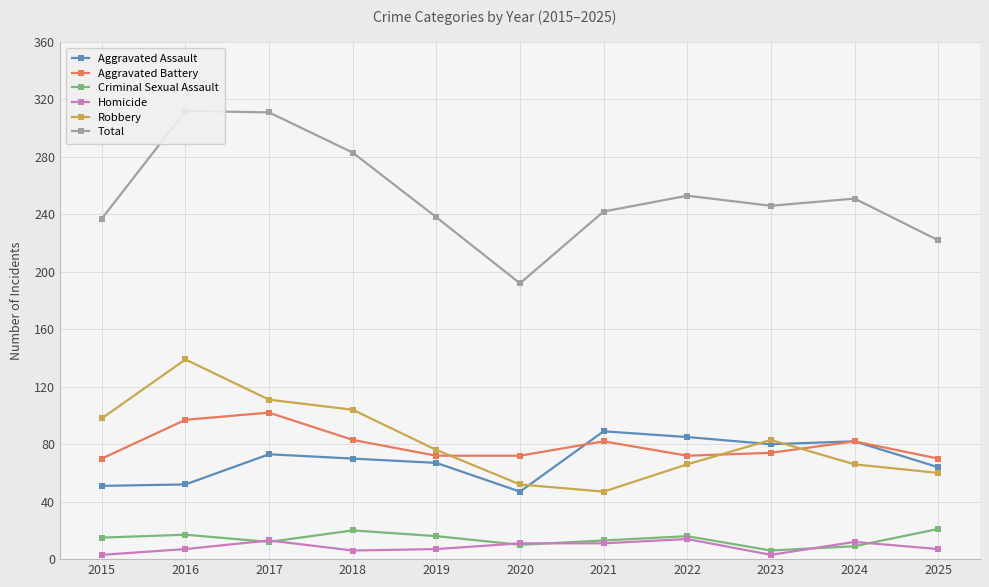

List the labels in order of Criminal Sexual Assault value, largest first.

2025, 2018, 2016, 2019, 2022, 2015, 2021, 2017, 2020, 2024, 2023